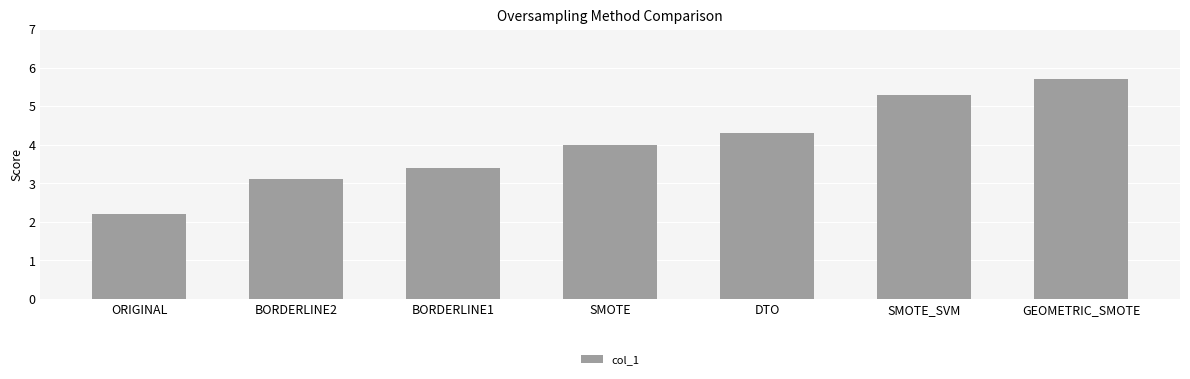

What is the ratio of the value at SMOTE to the value at SMOTE_SVM?

0.8